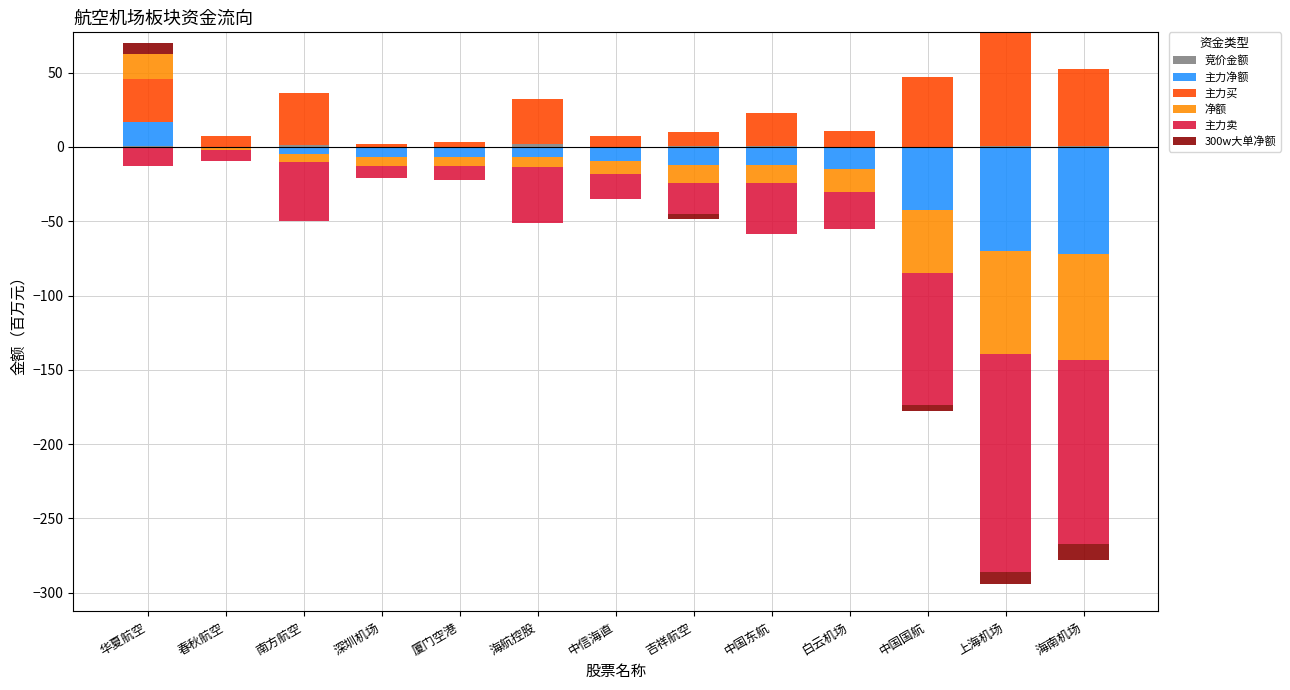

Count the number of categories in the chart.

13